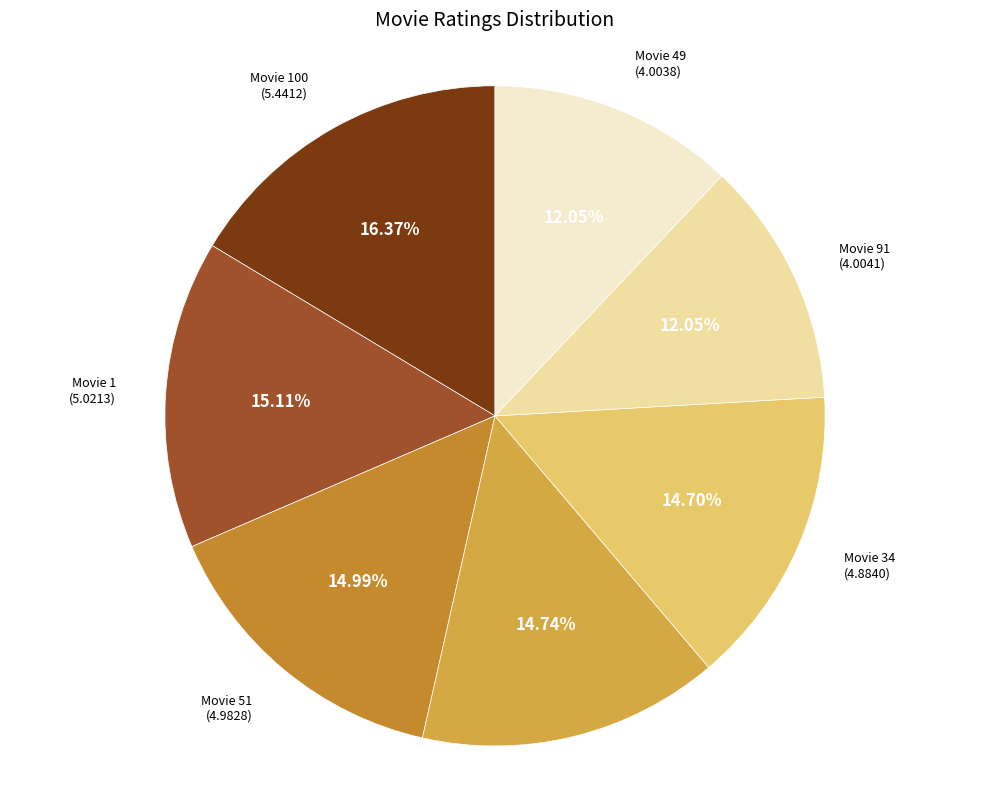

How many segments does this pie chart have?

7